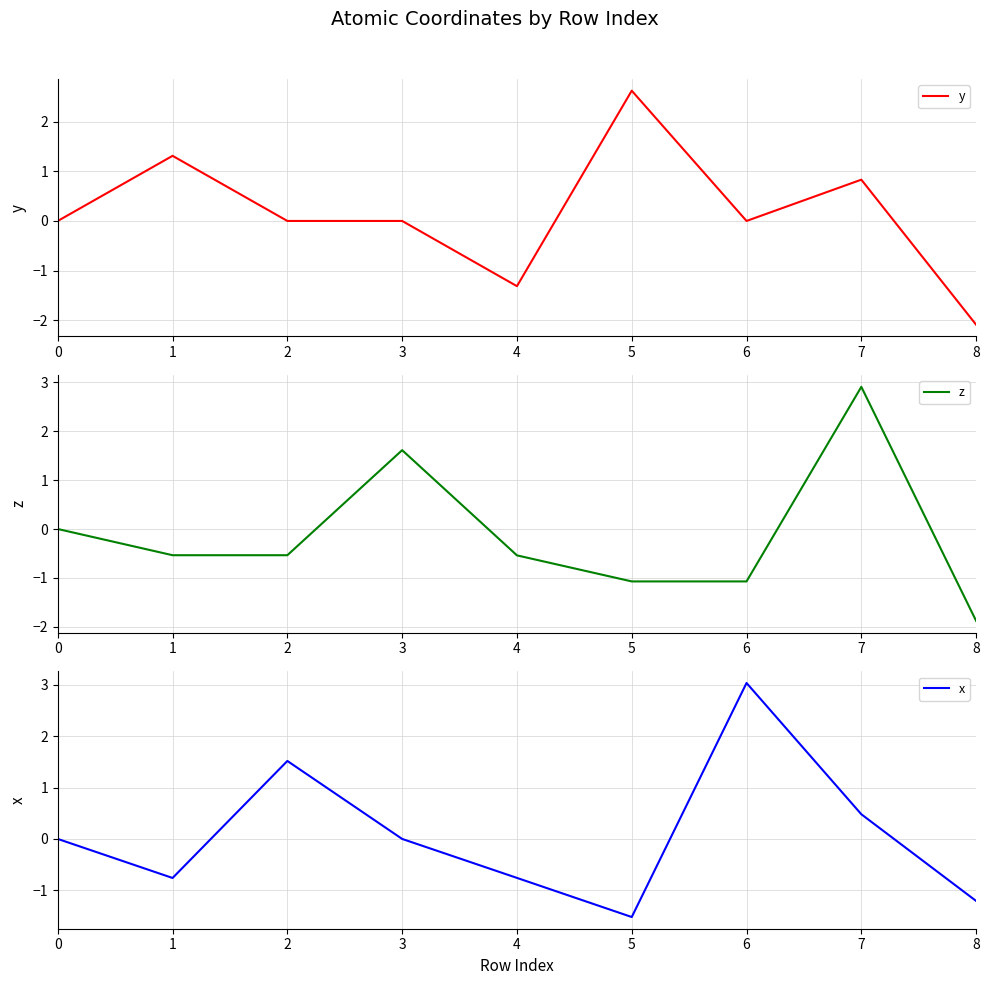

What is the value of the z point at the 2nd from the left?

-0.5